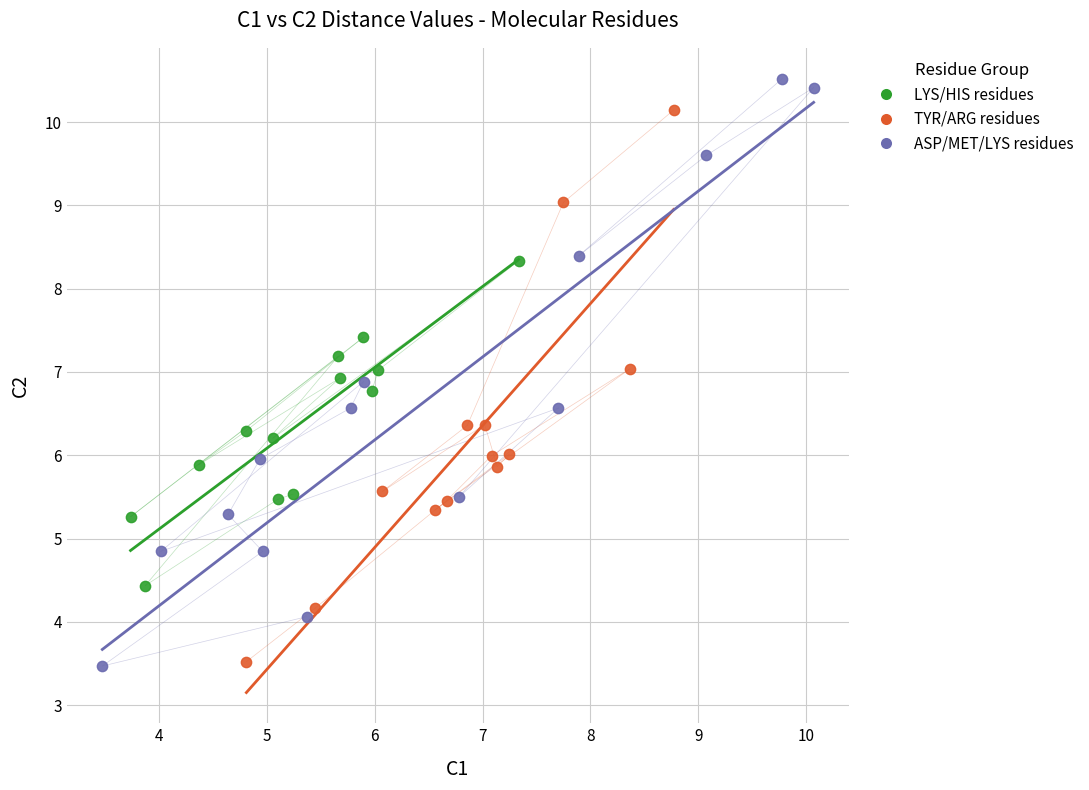

Which series reaches the maximum Y coordinate?

ASP/MET/LYS residues